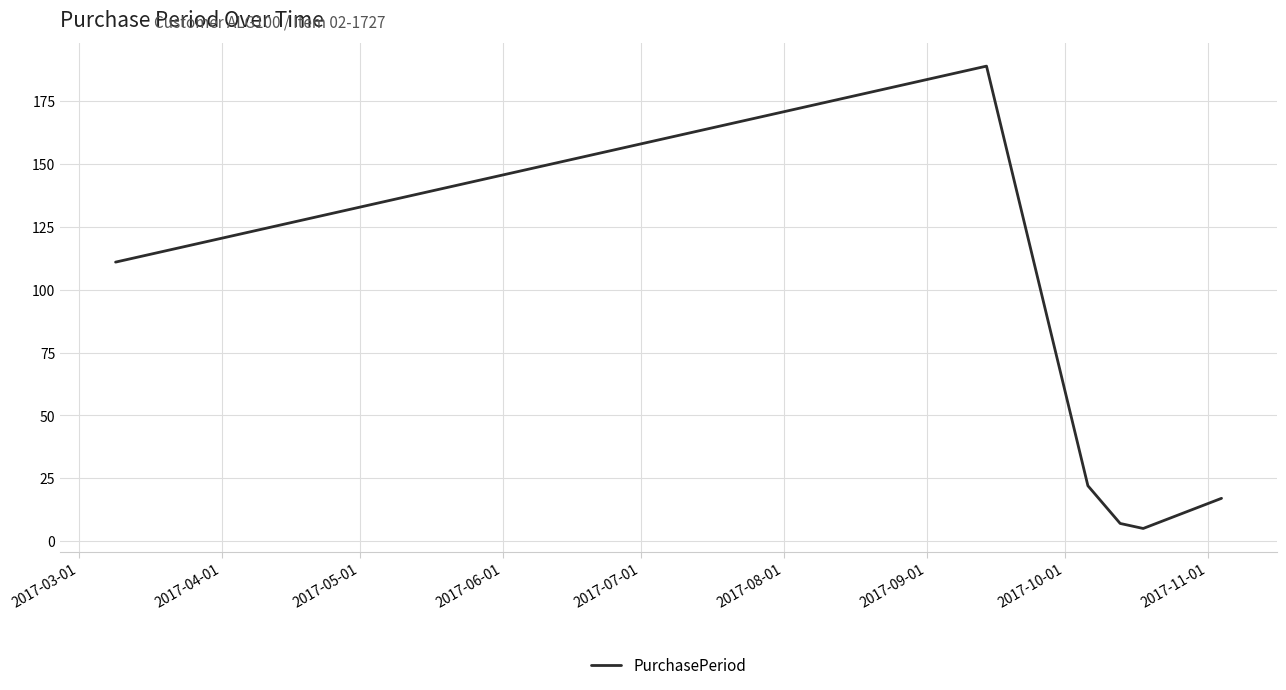

How many interior local valleys (lower than both neighbors) does the data have?

1